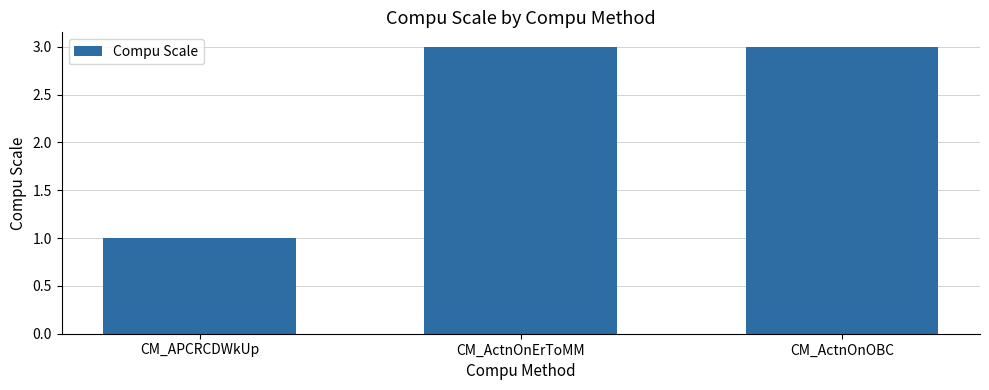

The chart shows a value of 5 at CM_ActnOnOBC. True or false?

False